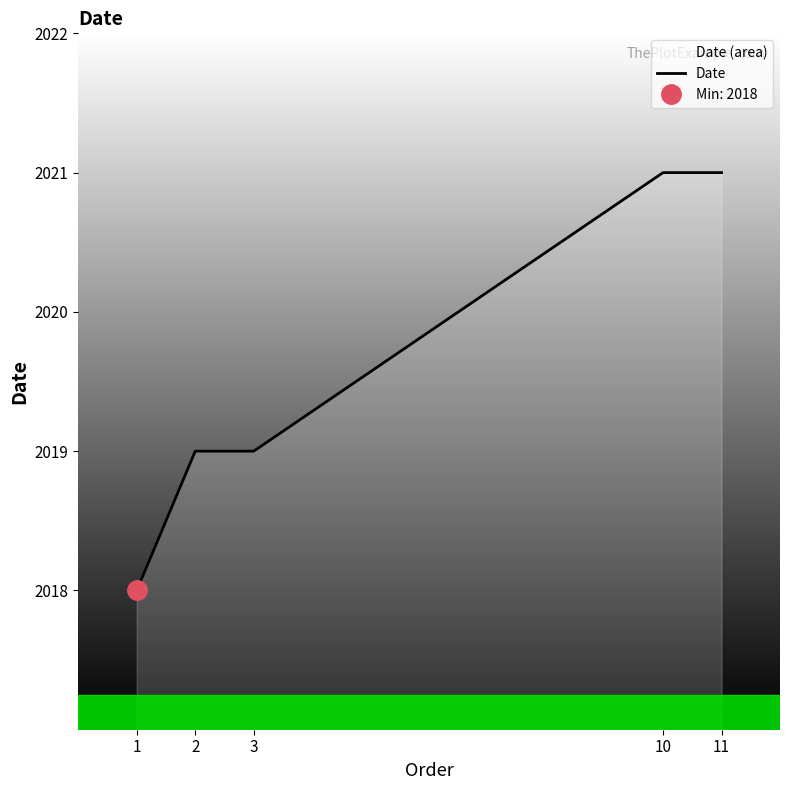

What is the sum of the values at 10 and 1?

4039